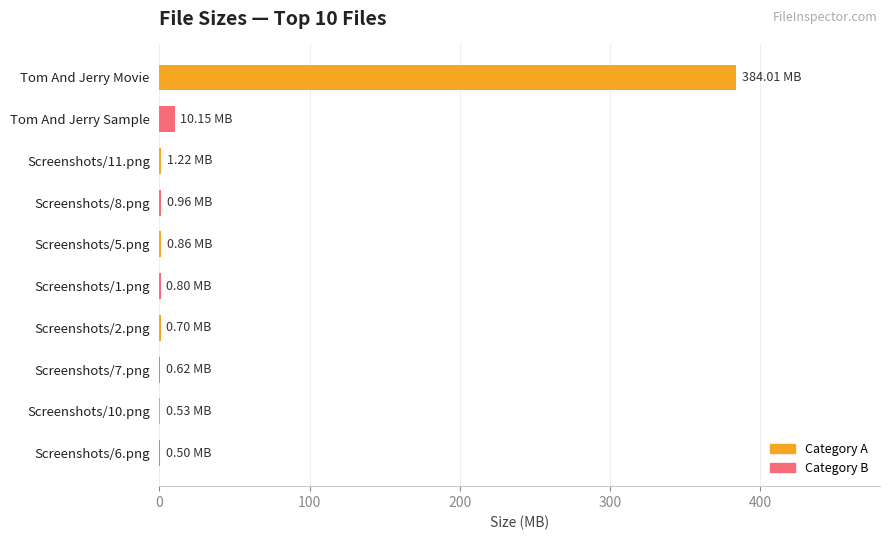

Between Tom And Jerry Movie and Screenshots/1.png, which is larger?

Tom And Jerry Movie